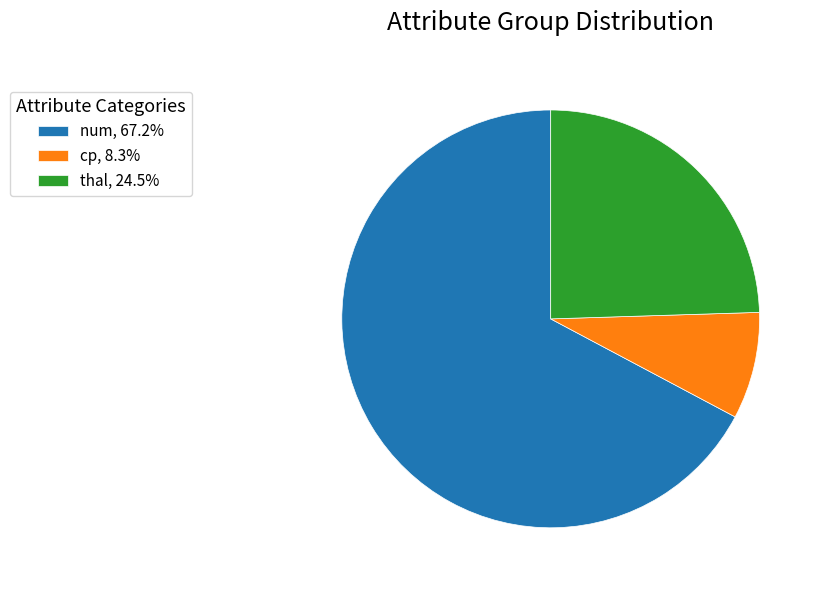

Does cp, 8.3% account for over 50% of the chart?

No